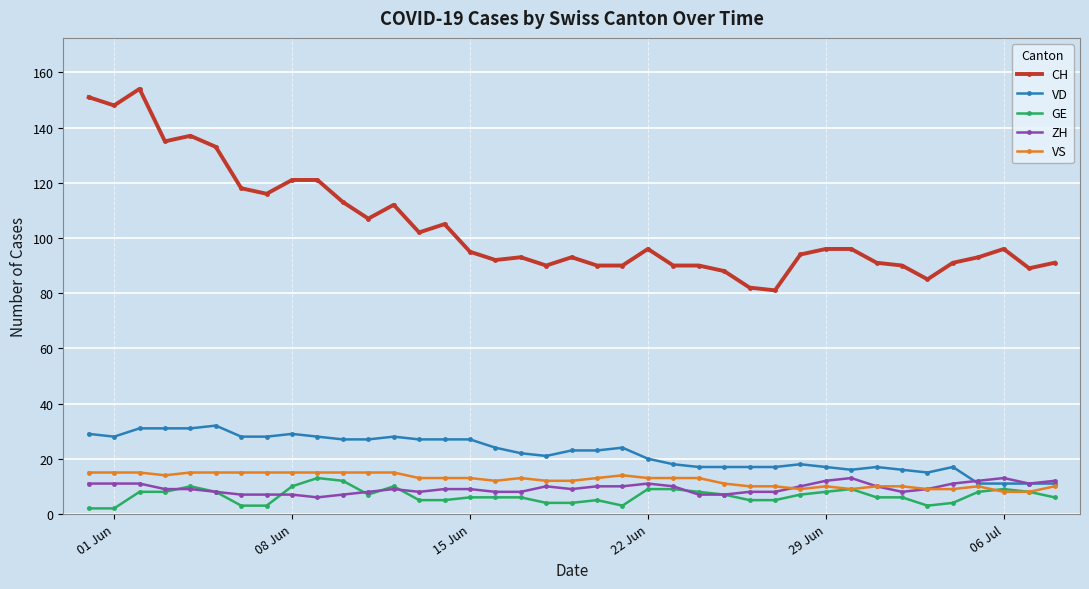

Which series has the widest spread of values?

CH